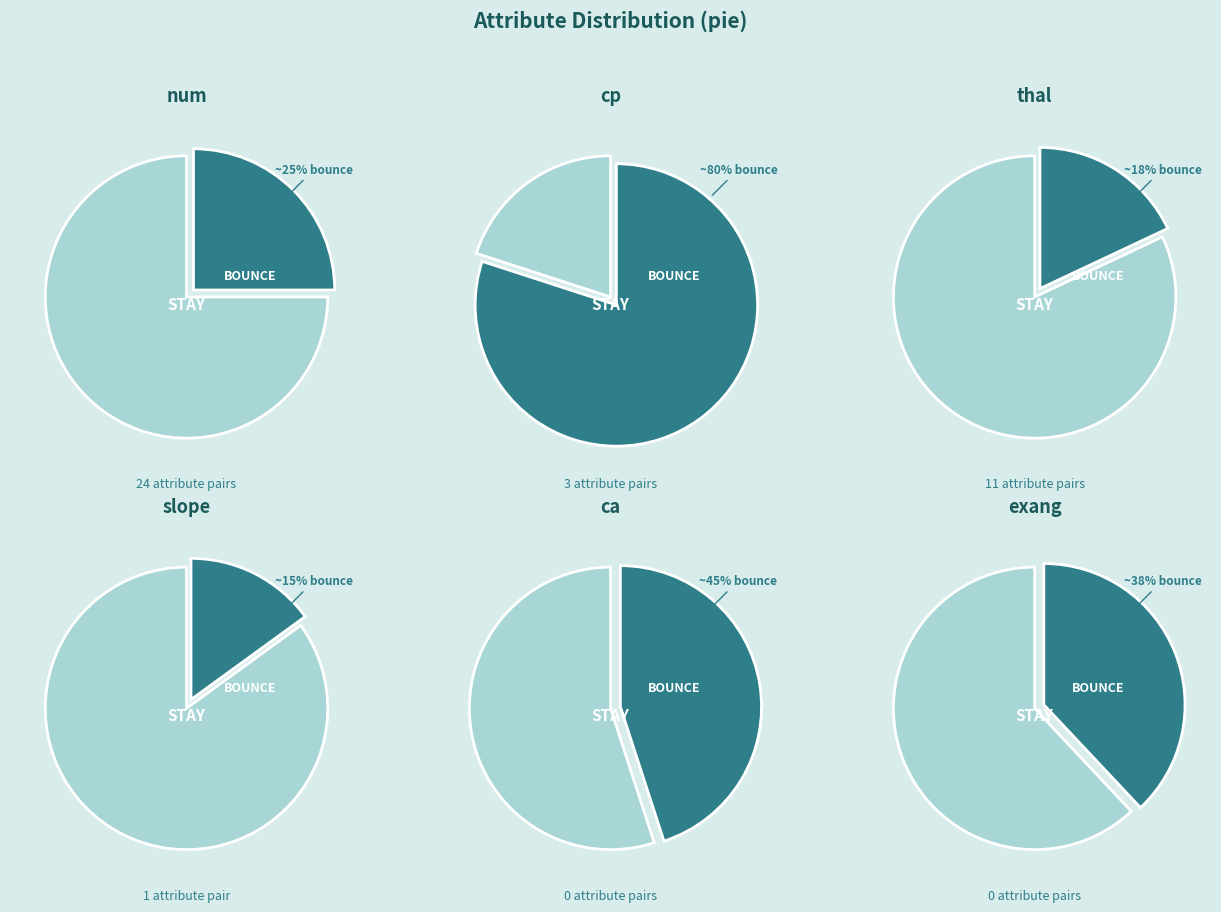

What is the change in value from cp to slope?

-2